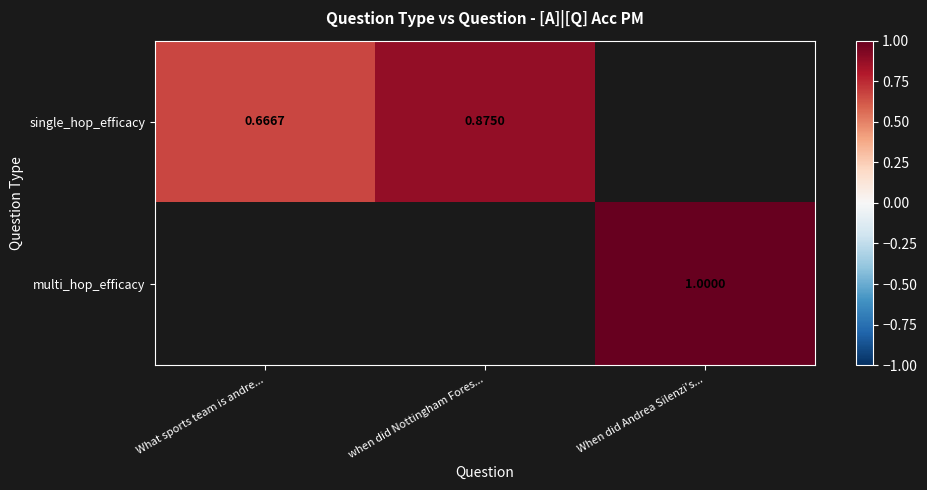

What is the smallest value displayed?

0.7